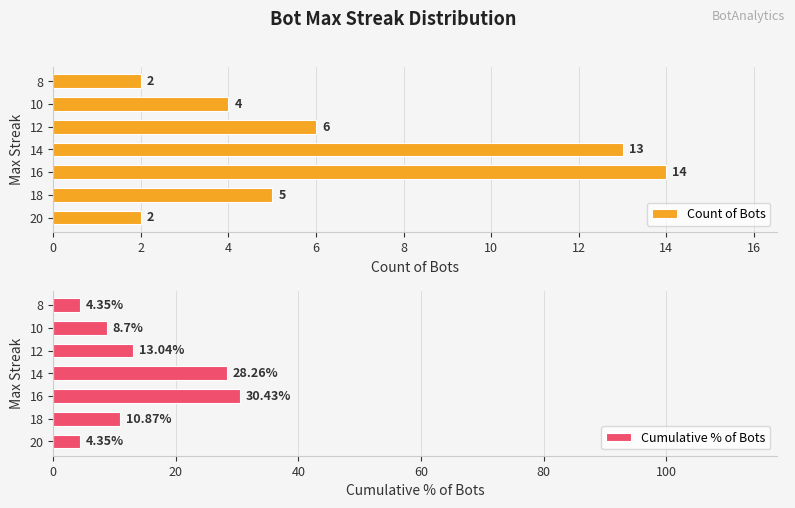

What are all the series names shown in the legend?

Count of Bots, Cumulative % of Bots